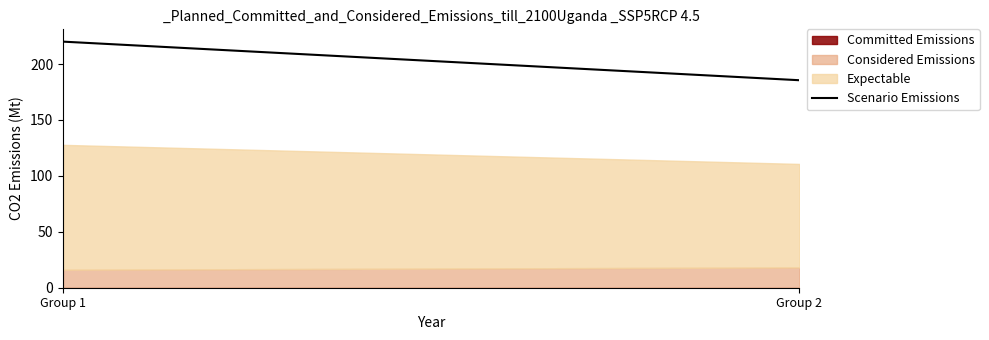

How many lines are shown in the chart?

3